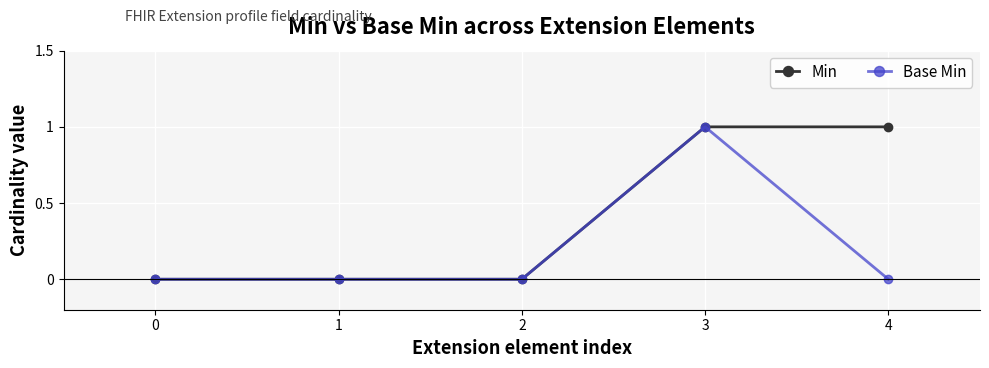

What is the difference between the second highest and minimum values in the Min series?

1